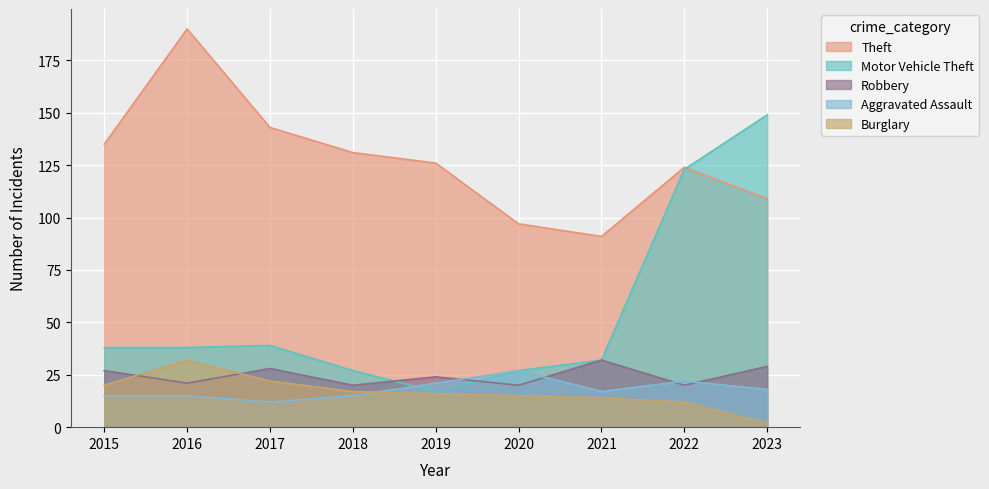

Reading right to left, list all the values displayed in this chart.

Theft: 2023=109	2022=124	2021=91	2020=97	2019=126	2018=131	2017=143	2016=190	2015=135
Motor Vehicle Theft: 2023=149	2022=123	2021=32	2020=27	2019=17	2018=27	2017=39	2016=38	2015=38
Robbery: 2023=29	2022=20	2021=32	2020=20	2019=24	2018=20	2017=28	2016=21	2015=27
Aggravated Assault: 2023=18	2022=22	2021=17	2020=27	2019=21	2018=15	2017=12	2016=15	2015=15
Burglary: 2023=2	2022=12	2021=14	2020=15	2019=16	2018=17	2017=22	2016=32	2015=20